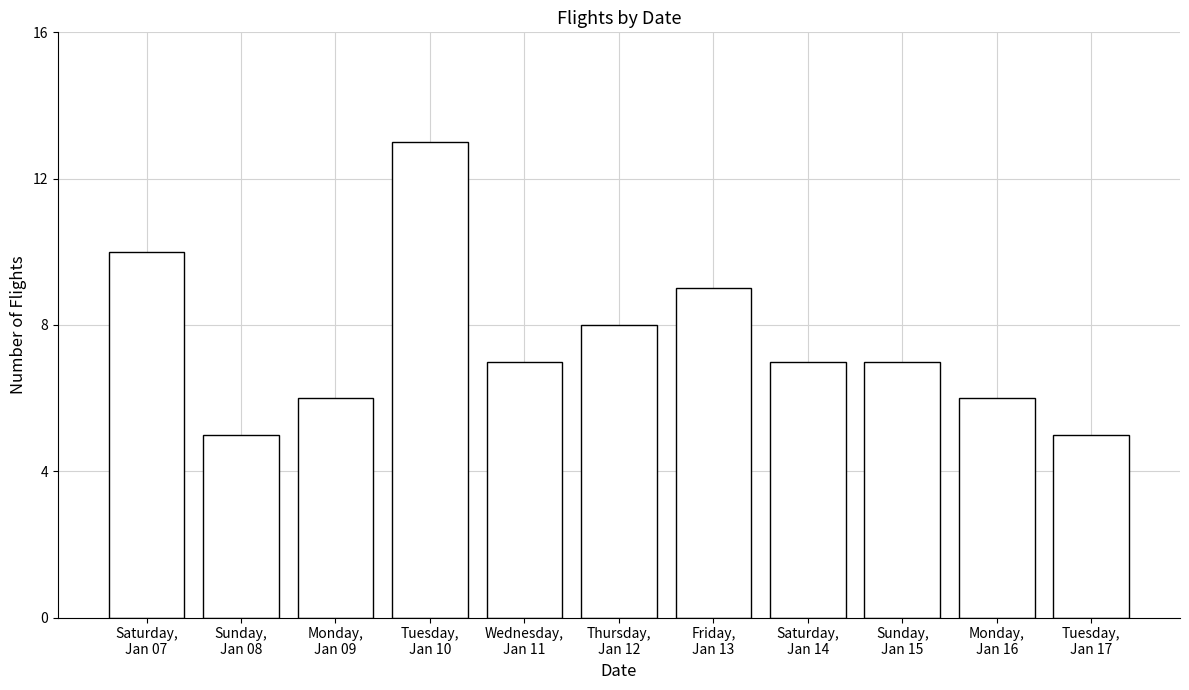

What is the ratio of the value at Monday,
Jan 09 to the value at Friday,
Jan 13?

0.7